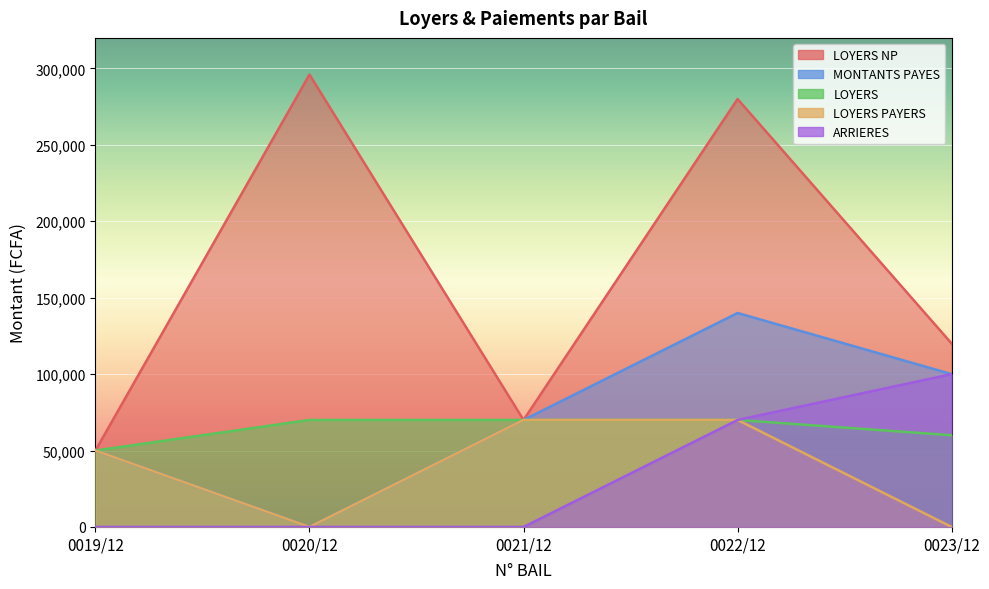

What are all the series names shown in the legend?

LOYERS NP, MONTANTS PAYES, LOYERS, LOYERS PAYERS, ARRIERES